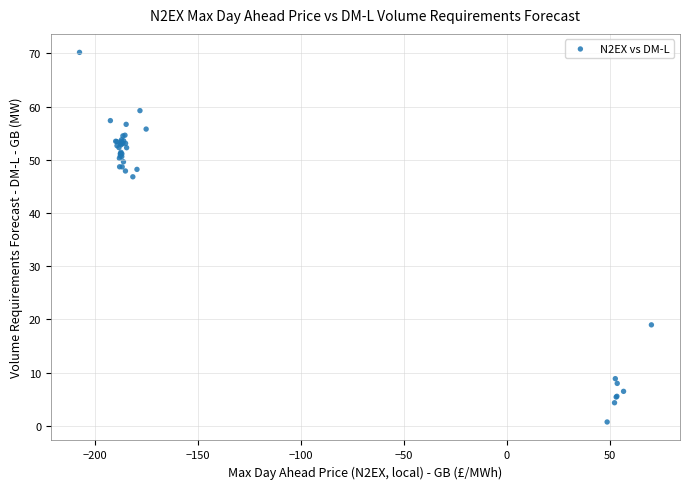

What Y value in the scatter plot is closest to 35?

46.8